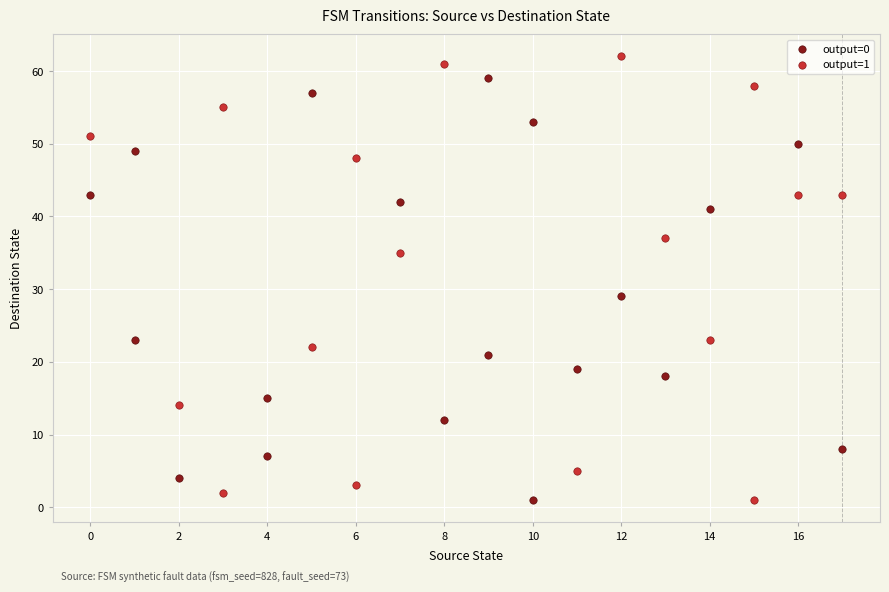

Which series contains the highest Y value?

output=1